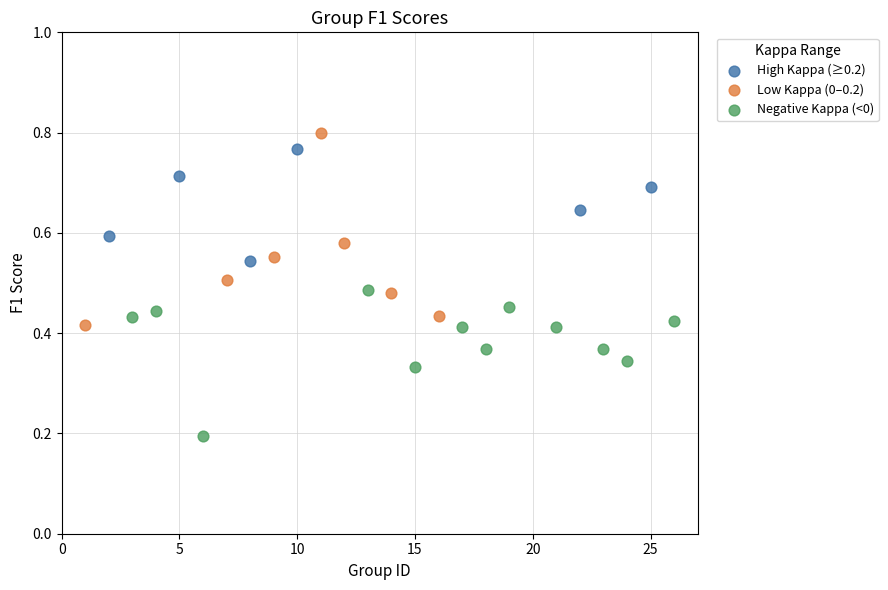

Which series has the widest spread of Y values?

Low Kappa (0–0.2)